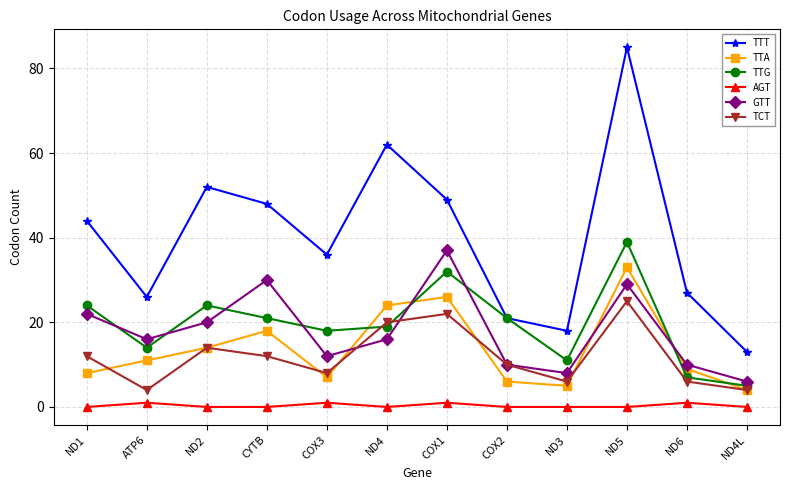

Does the chart have visible grid lines?

Yes